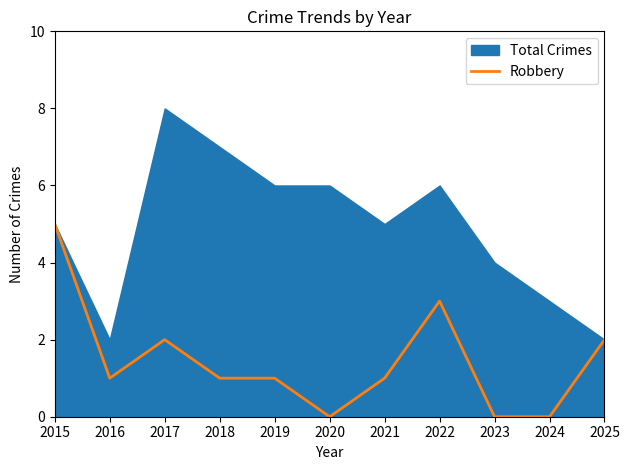

What is the maximum value for Robbery?

5